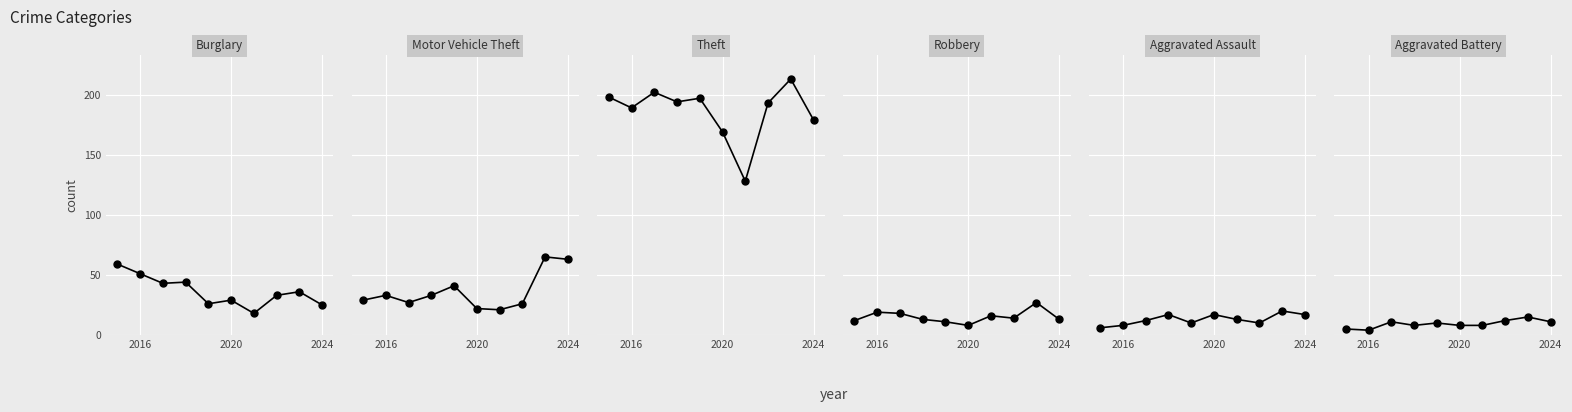

Which series has the largest range (max minus min)?

Theft